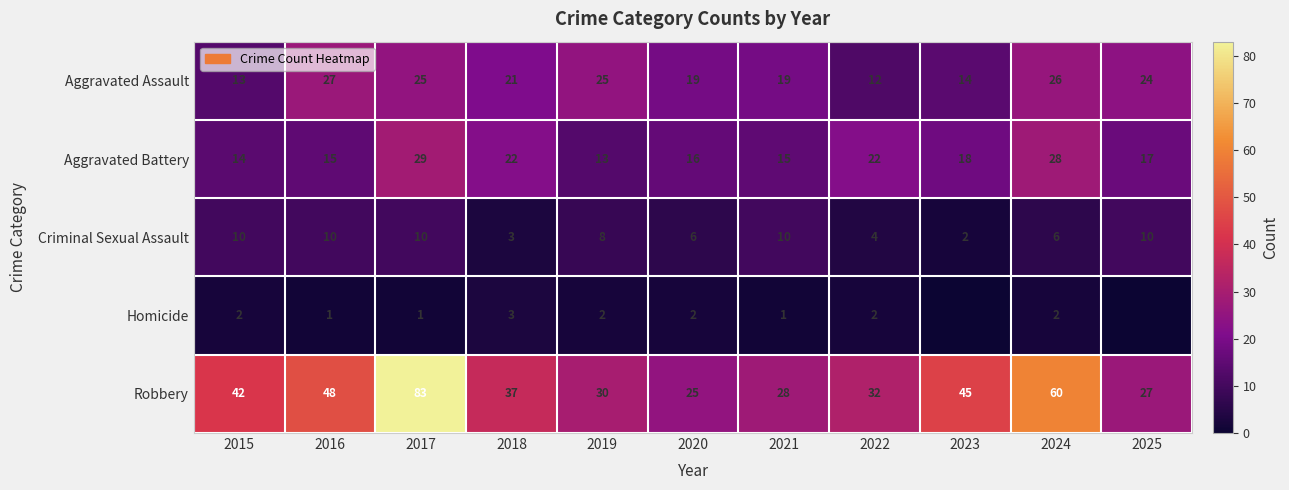

Count the Criminal Sexual Assault values in the range 4 to 10.

9